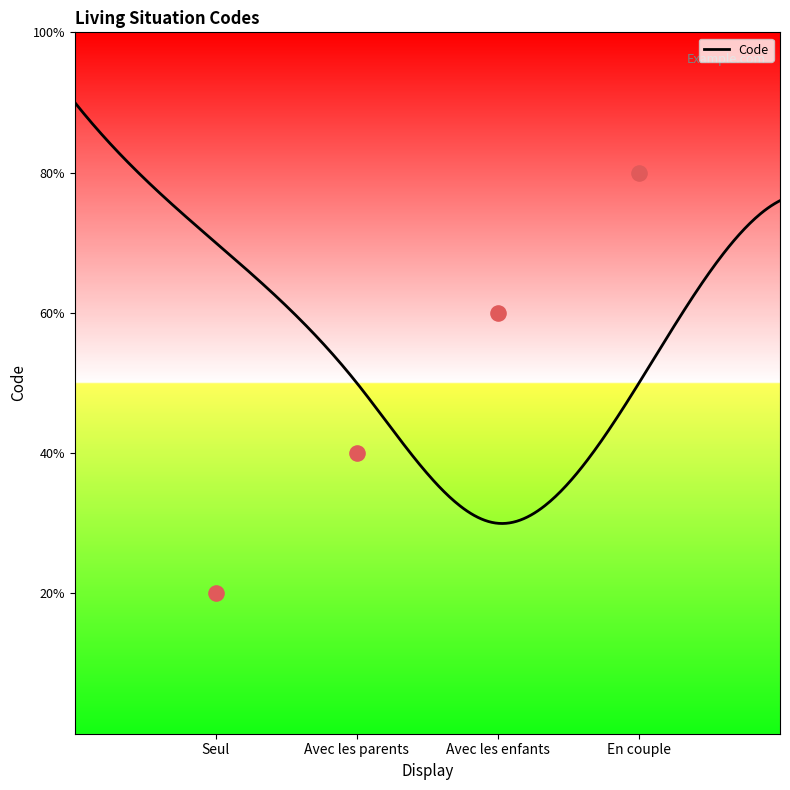

What is the change in value from Avec les parents to En couple?

+2